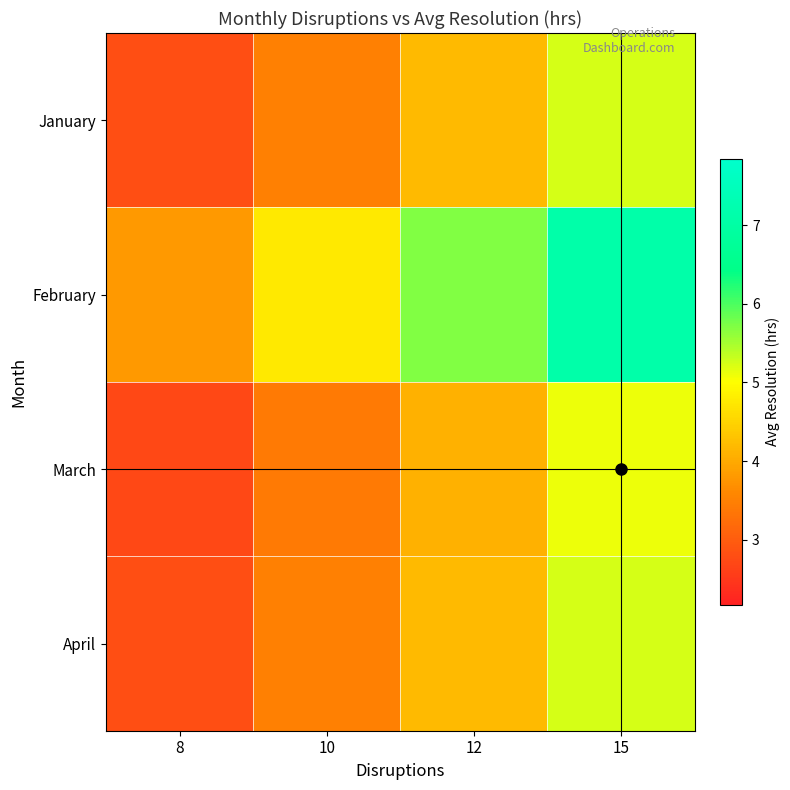

At which category is the sum across all series the highest?

15